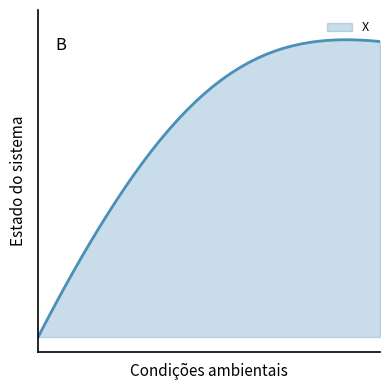

Does the chart display data point markers on the line(s)?

No